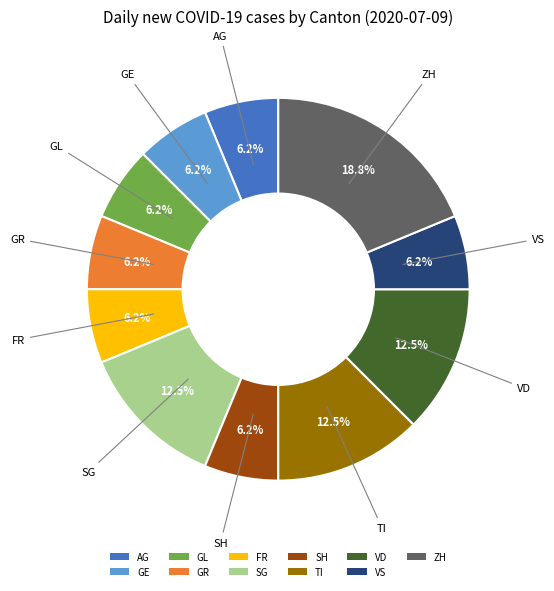

The GR slice represents 20% of the pie. True or false?

False